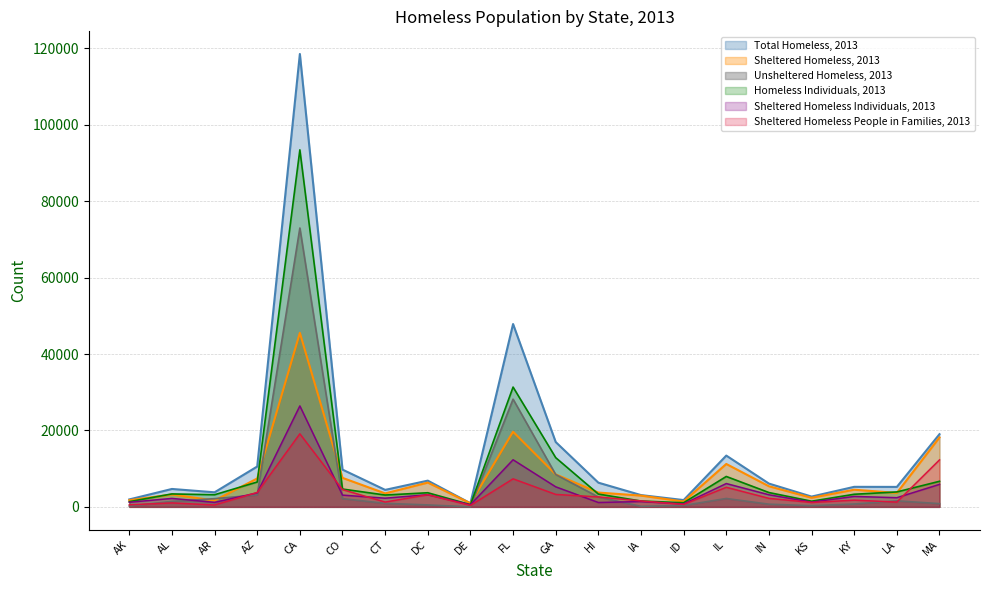

After their last crossing, which series has the higher values: Sheltered Homeless, 2013 or Homeless Individuals, 2013?

Sheltered Homeless, 2013